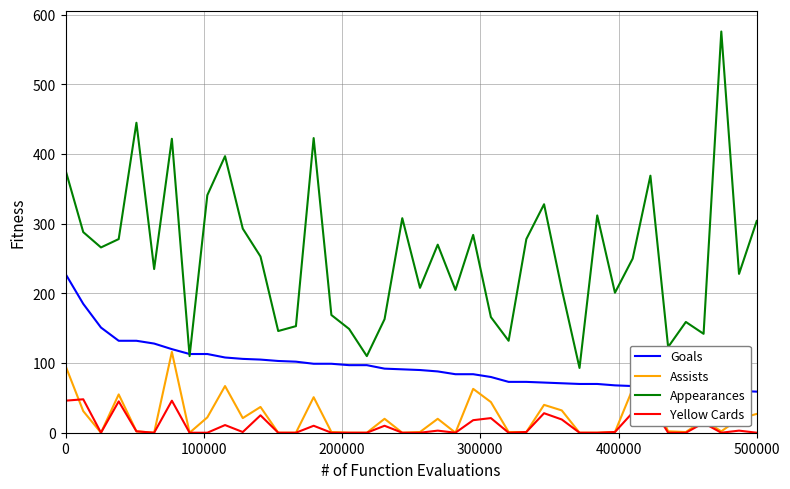

What are all the series names shown in the legend?

Goals, Assists, Appearances, Yellow Cards